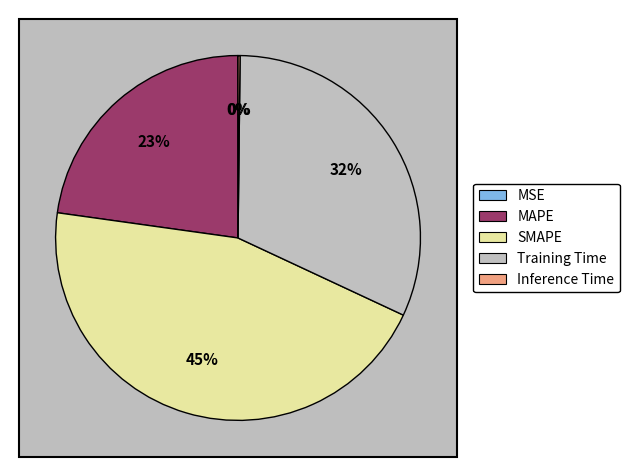

How many slices are in this pie chart?

5